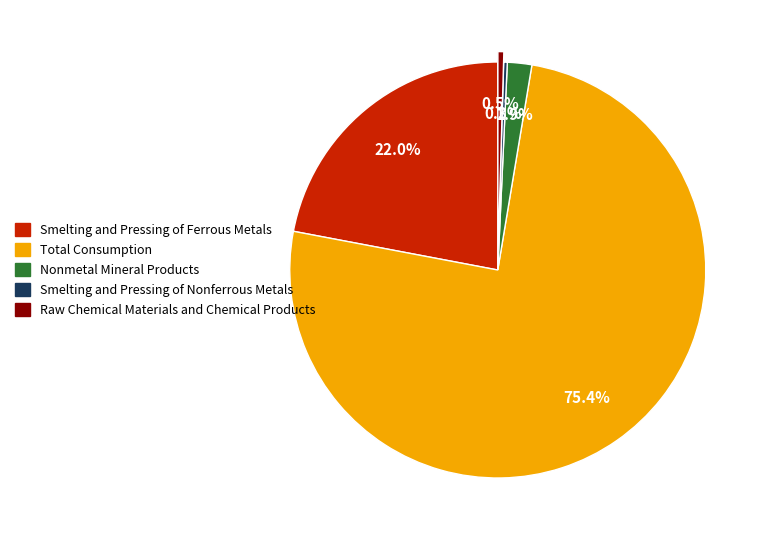

To the nearest percent, what is the difference between the Total Consumption and Raw Chemical Materials and Chemical Products slice percentages?

75%